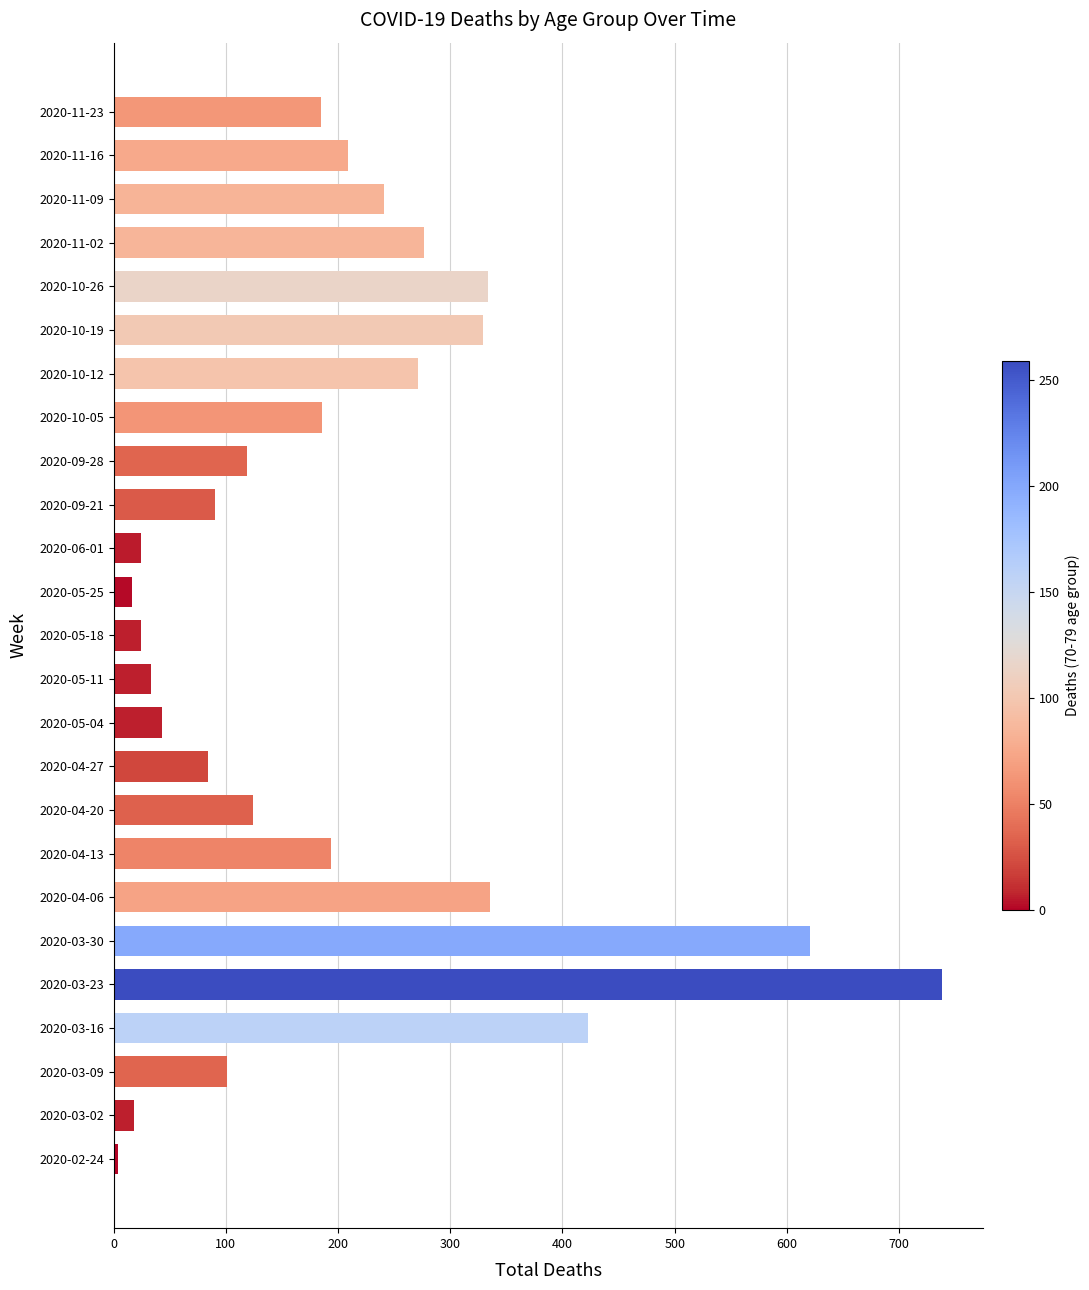

Which has a higher value, 2020-09-28 or 2020-09-21?

2020-09-28